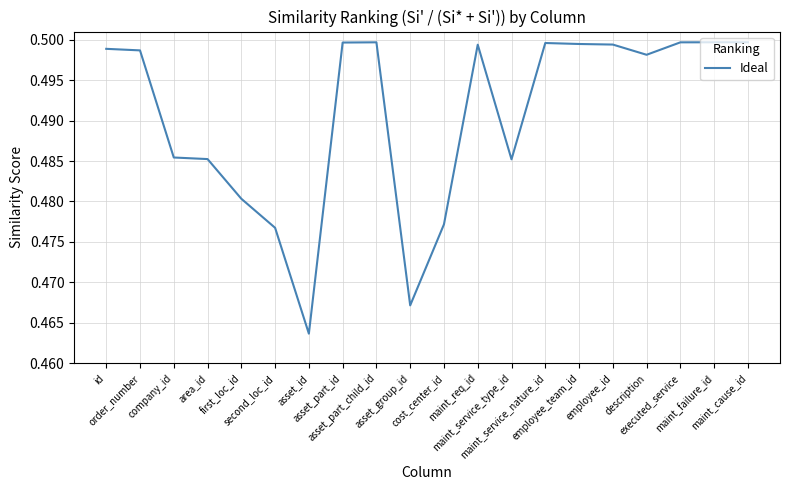

What position from the right is asset_part_id?

13